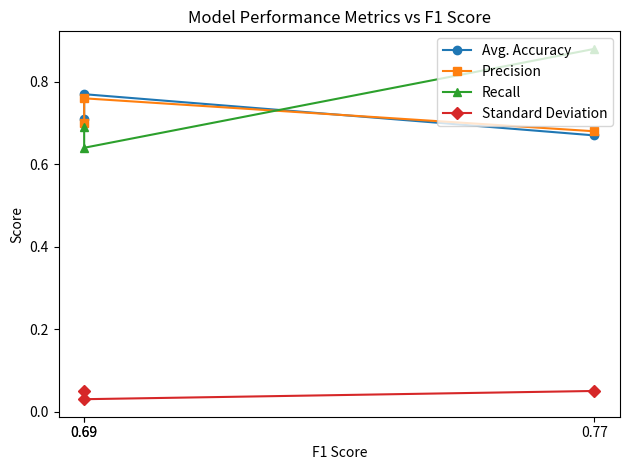

Which has a higher value, 0.69 or 0.69?

0.69